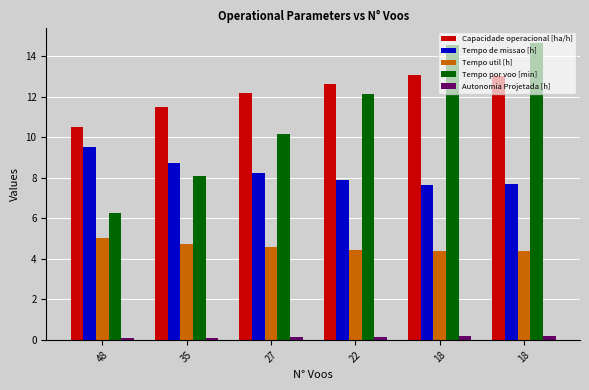

How many data points in Capacidade operacional [ha/h] are above 12?

4